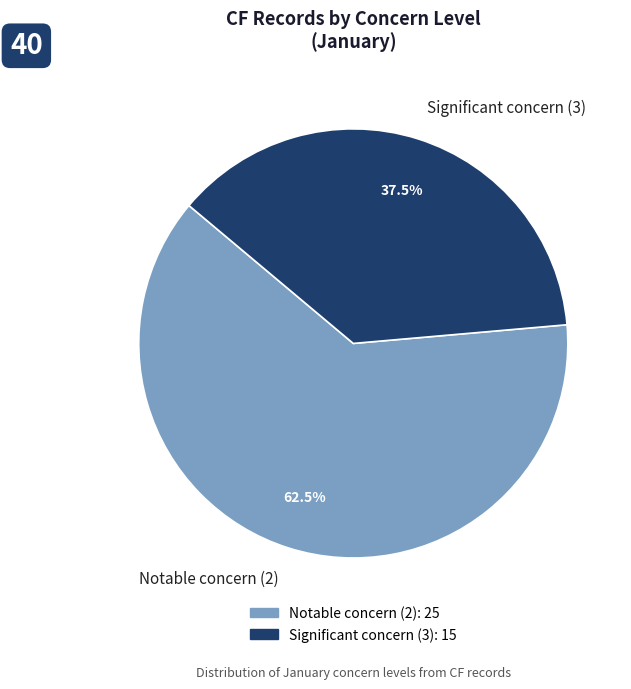

How many segments does this pie chart have?

2